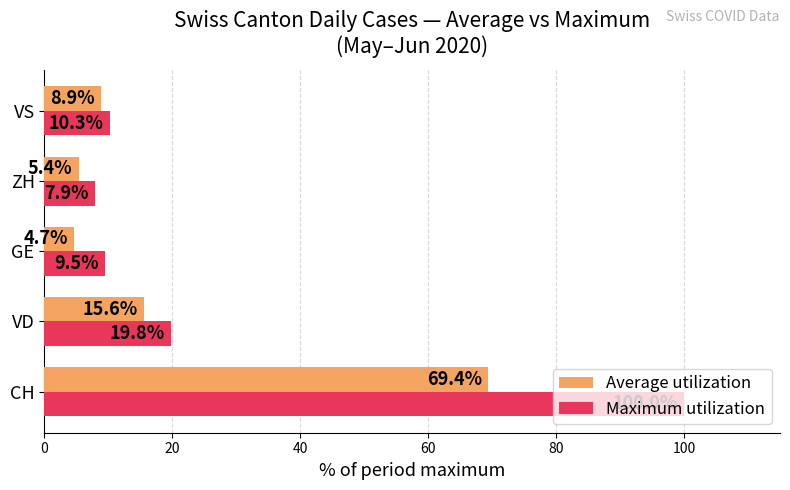

What is the highest value of the Average utilization series?

69.4